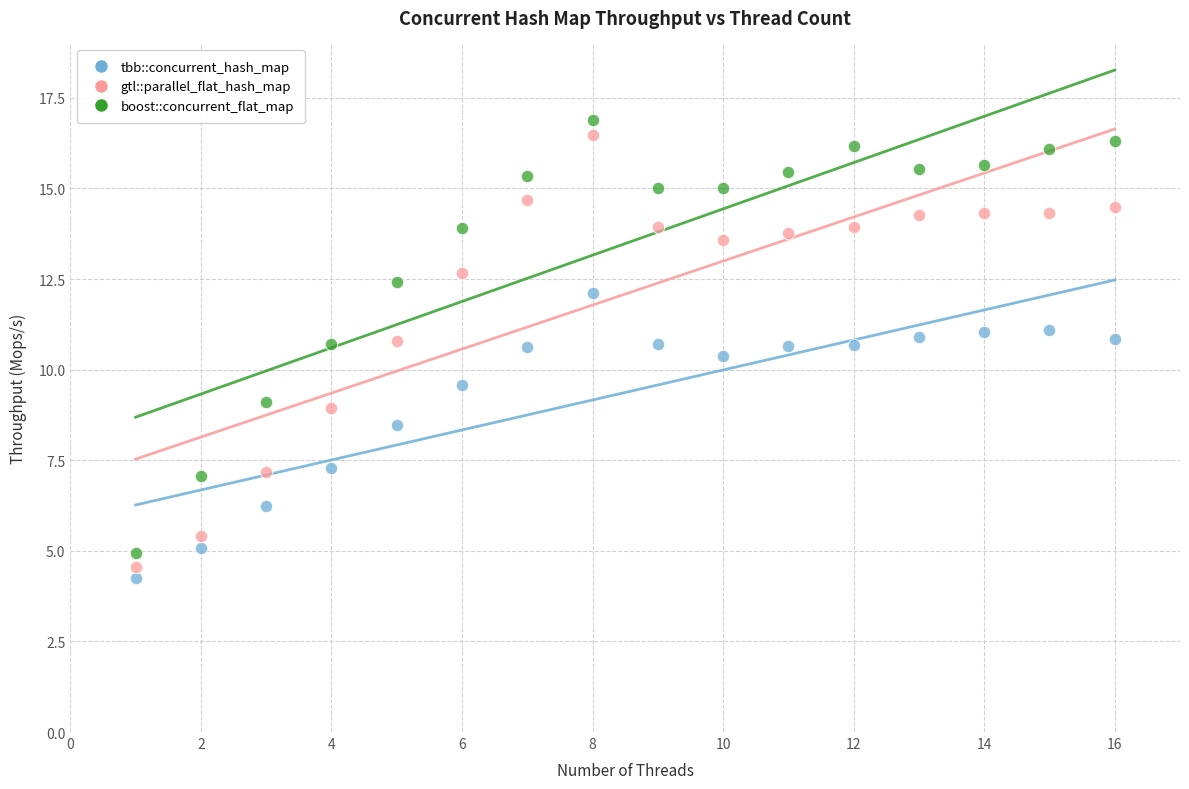

In the tbb::concurrent_hash_map series, what Y value is closest to 8?

8.5